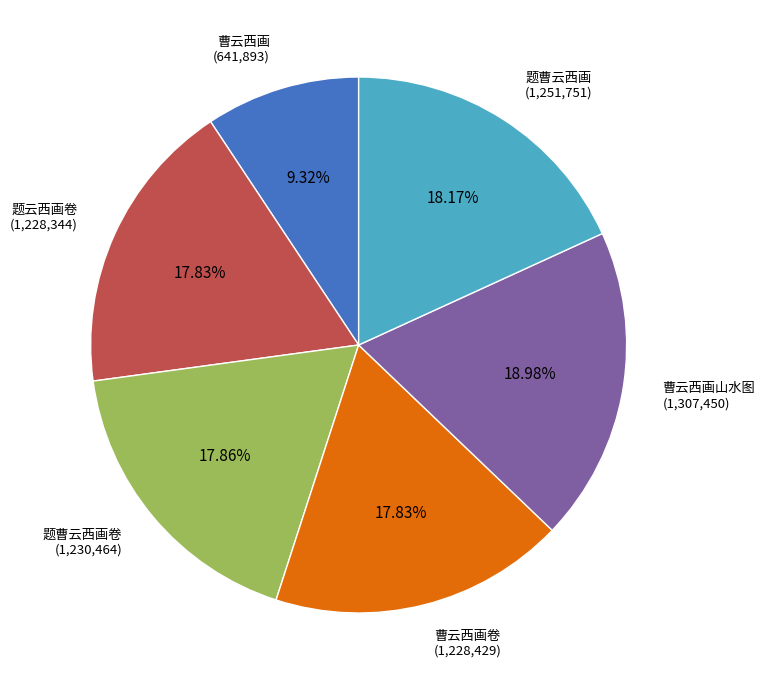

Does 题曹云西画卷 represent more than half of the total?

No